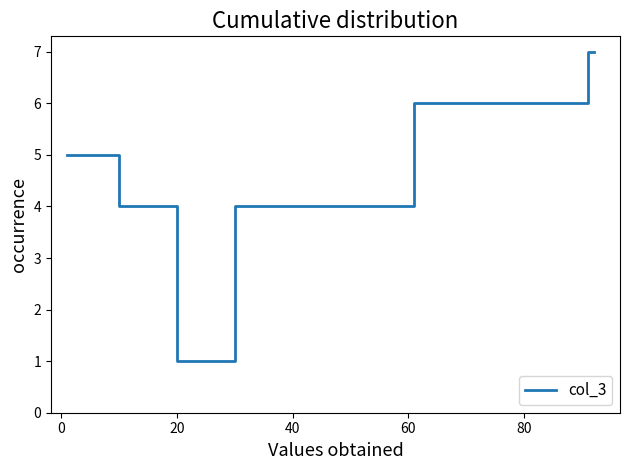

Reading left to right, extract all data points from this chart.

5	5	5	4	1	4	6	6	6	7	7